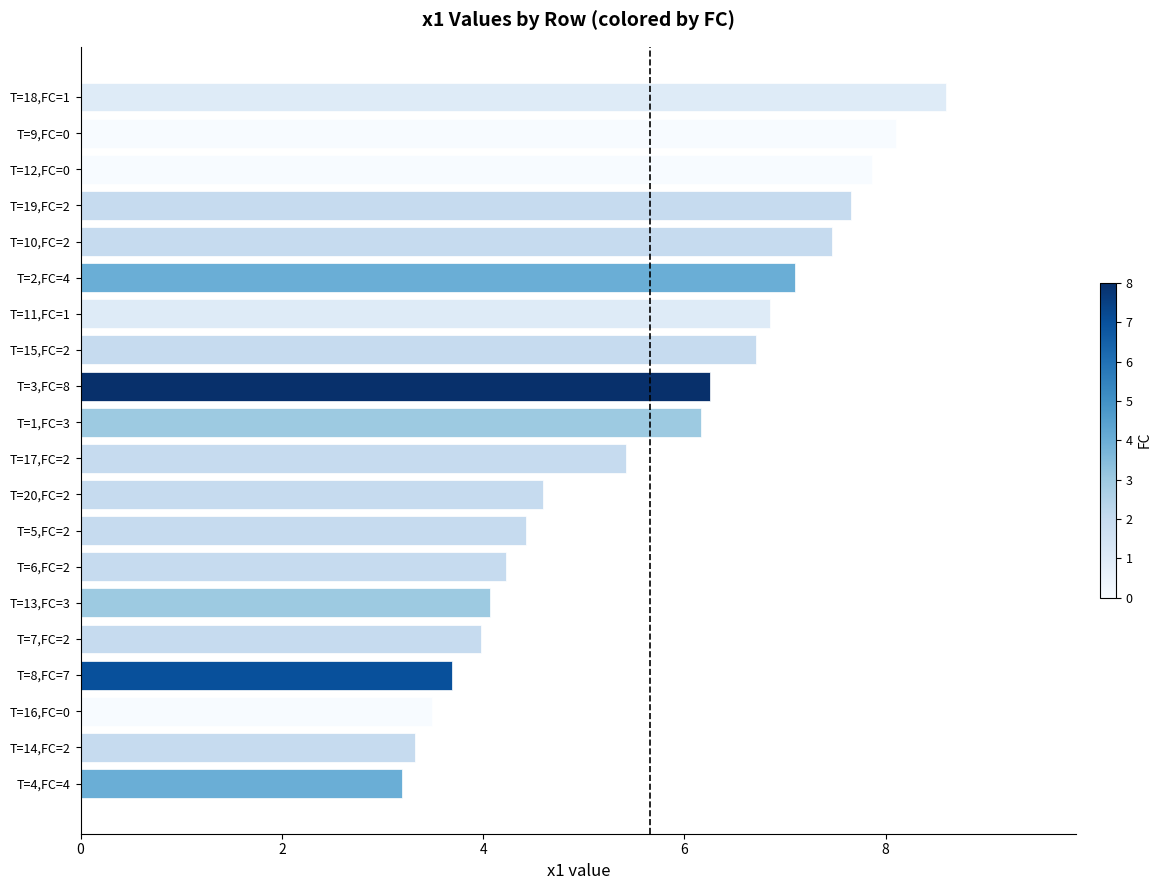

Does the chart contain stacked bars?

No